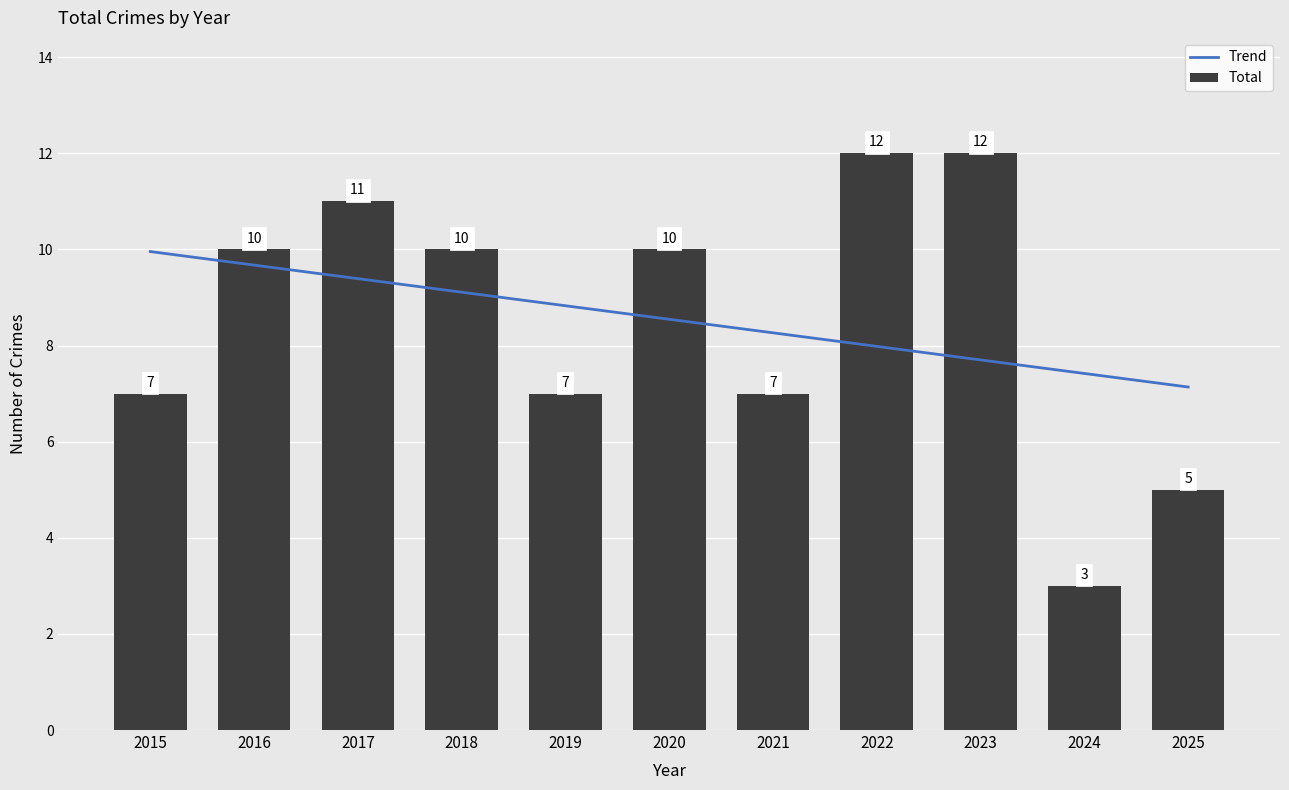

What is the sum of the values at 2017 and 2024?

14